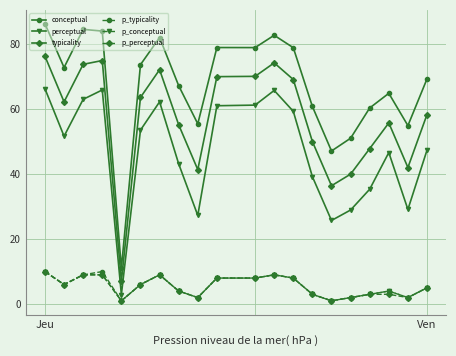

True or false: p_conceptual has more than 0 interior local peaks.

True